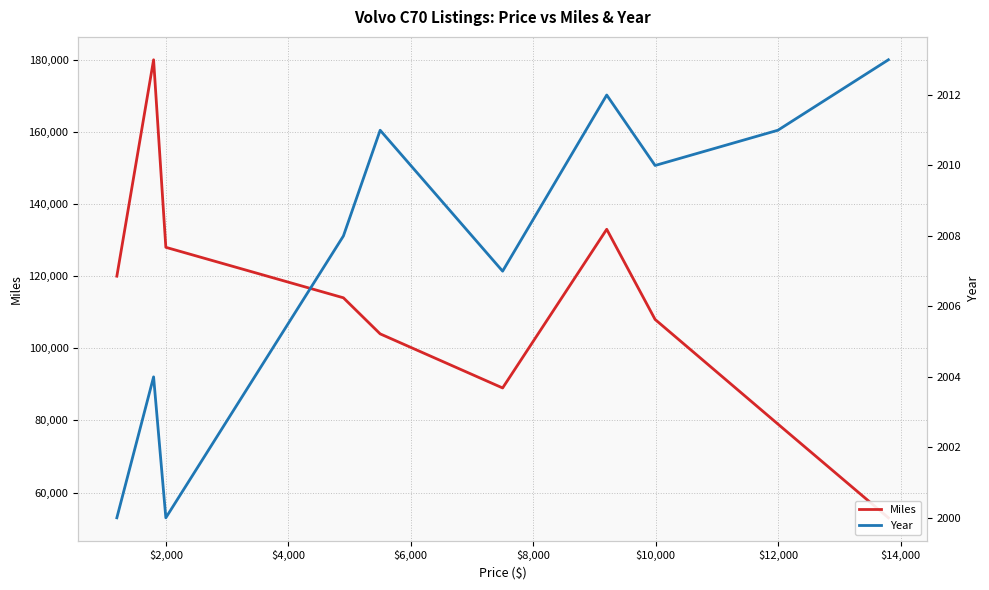

What is the minimum value for Miles?

53000